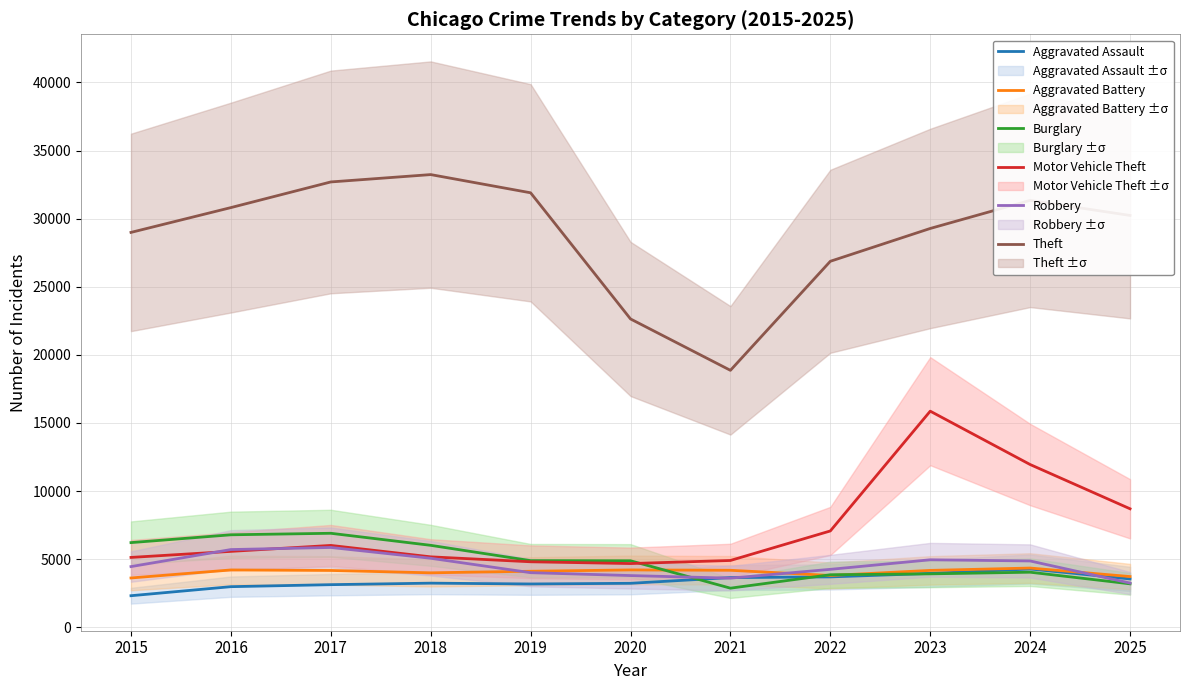

At which category does Aggravated Battery reach its first local peak?

2016